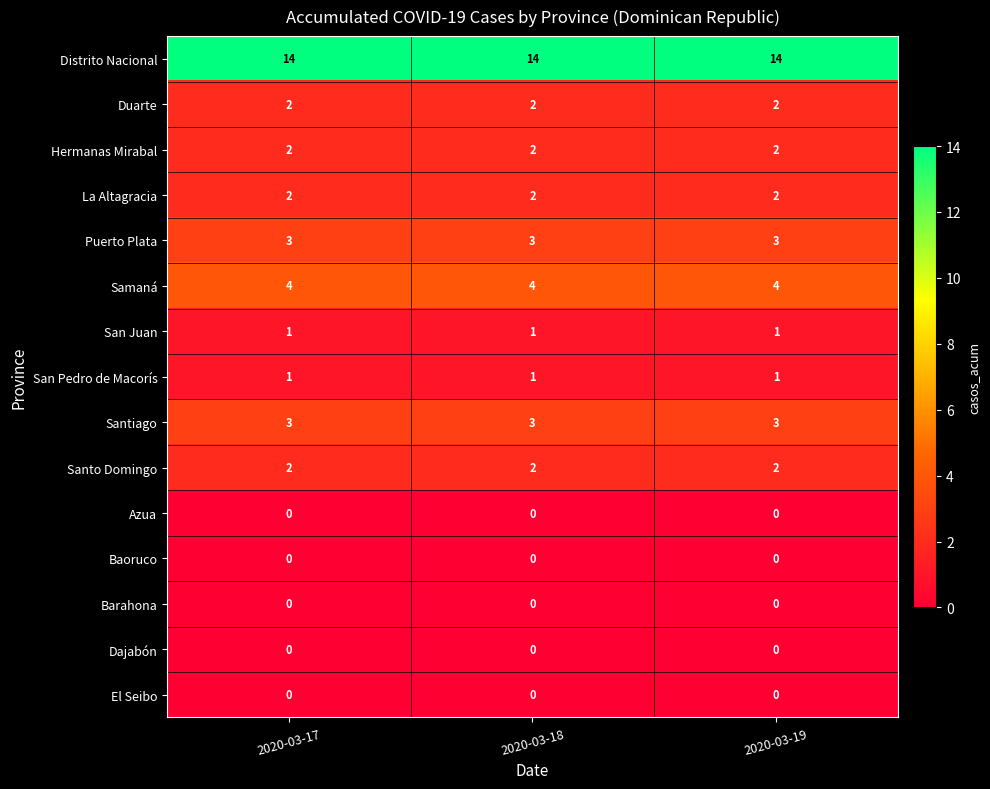

What is the lowest value of the Distrito Nacional series?

14